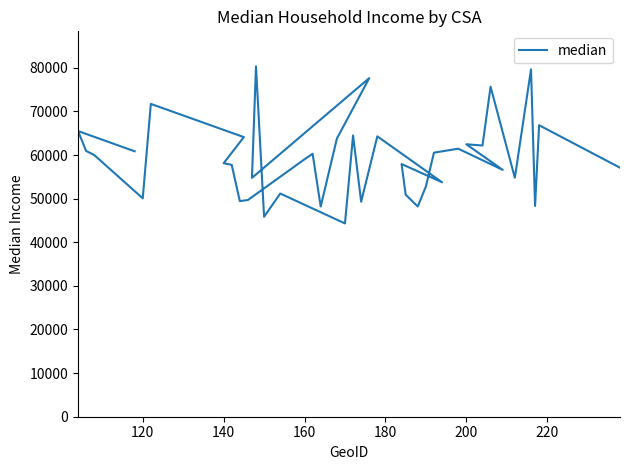

Reading right to left, what are all the values shown in this chart?

57091	66837	48323	79649	54790	75662	62180	62466	56596	61453	60540	52778	48201	50913	57936	53759	64283	49288	64498	44317	51171	45842	80328	54761	77633	63773	48187	60292	59025	49685	49435	57741	58122	64107	71724	50078	60000	60943	65502	60858